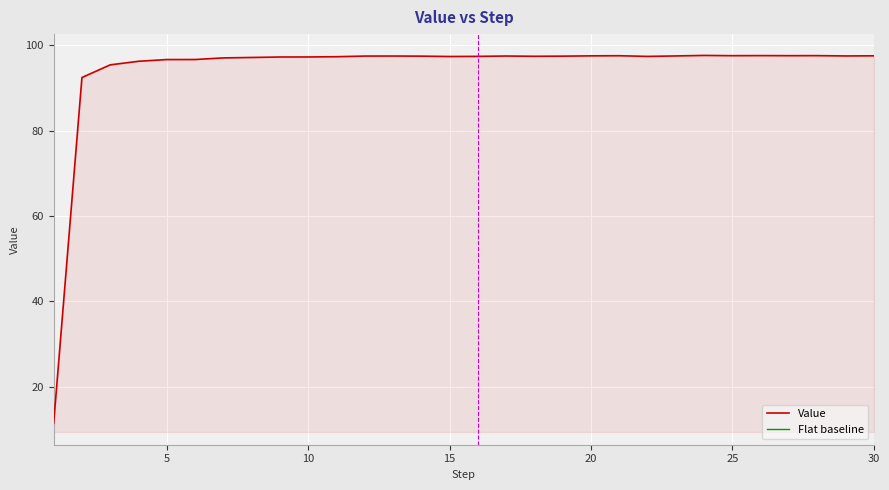

What is the highest value of the Value series?

97.7